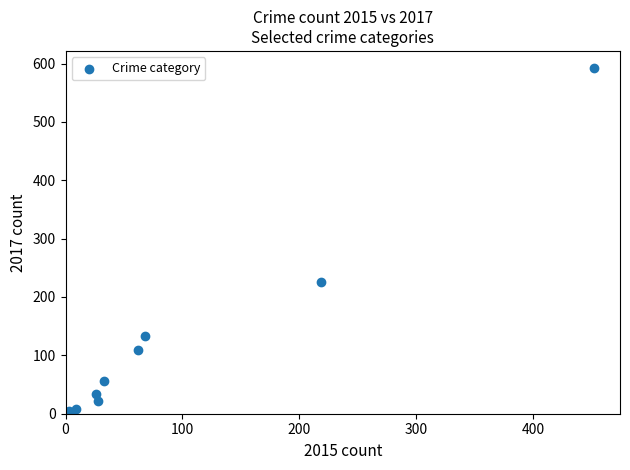

What Y value in the scatter plot is closest to 296?

226